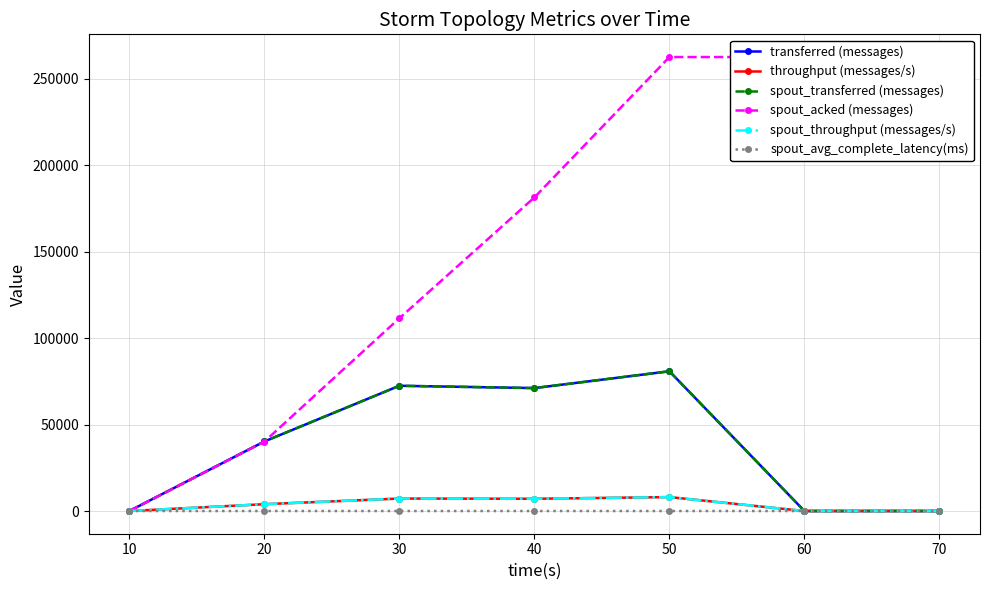

At which label does spout_transferred (messages) first exceed 40200?

30